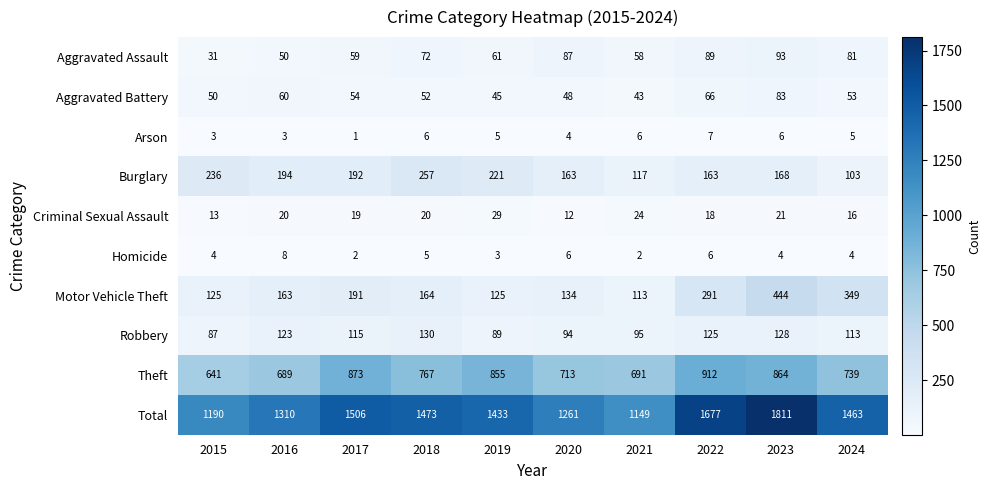

At which label does Arson reach its peak?

2022